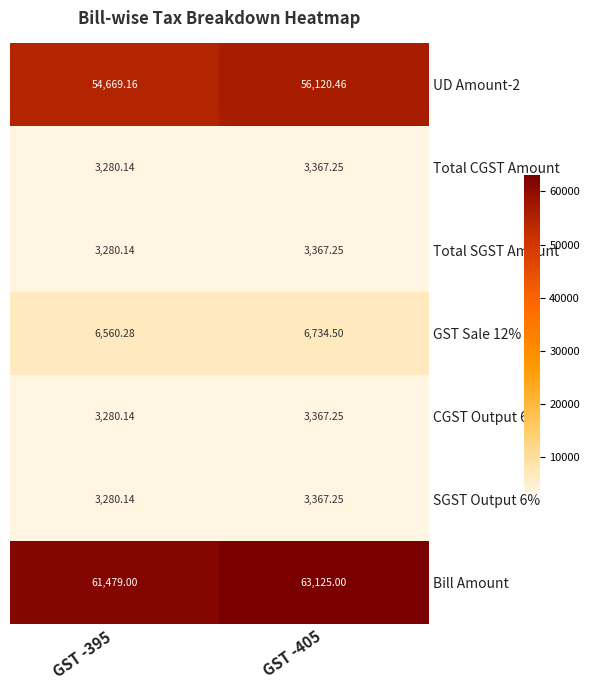

Which series has the widest spread of values?

Bill Amount